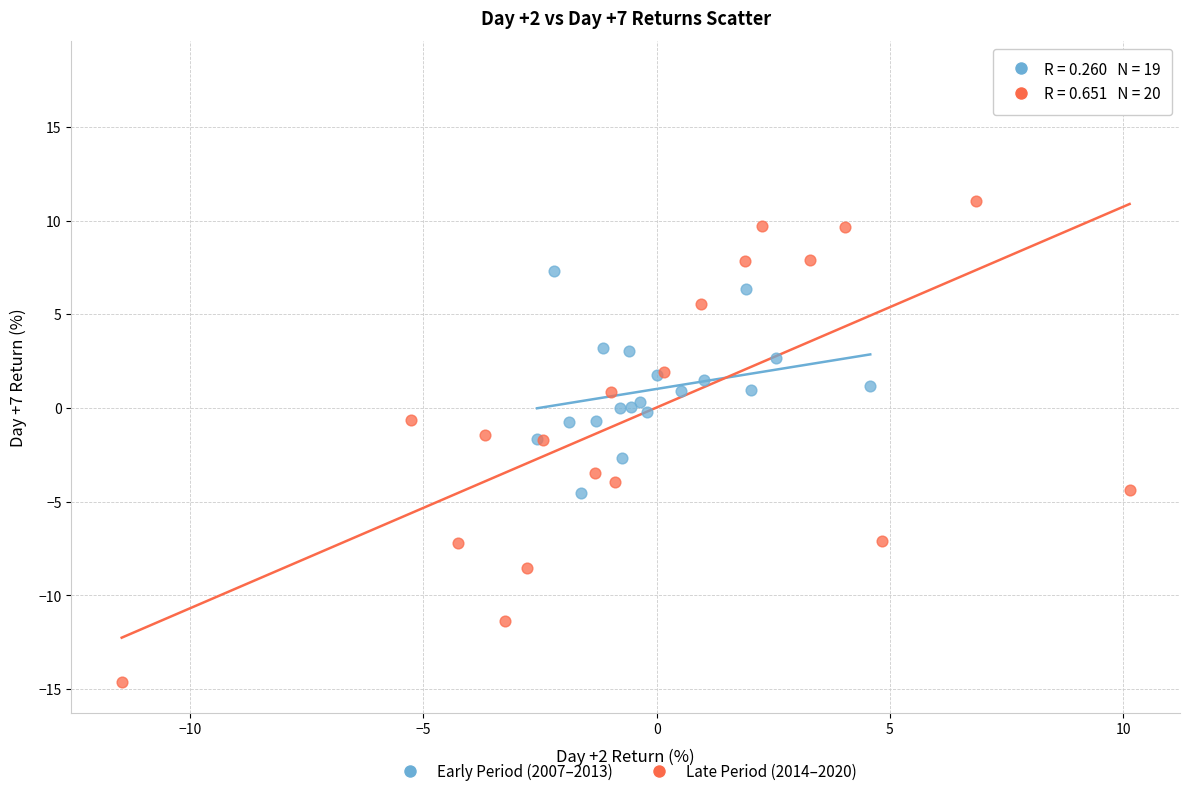

Which series contains the lowest Y value?

Late Period (2014–2020)